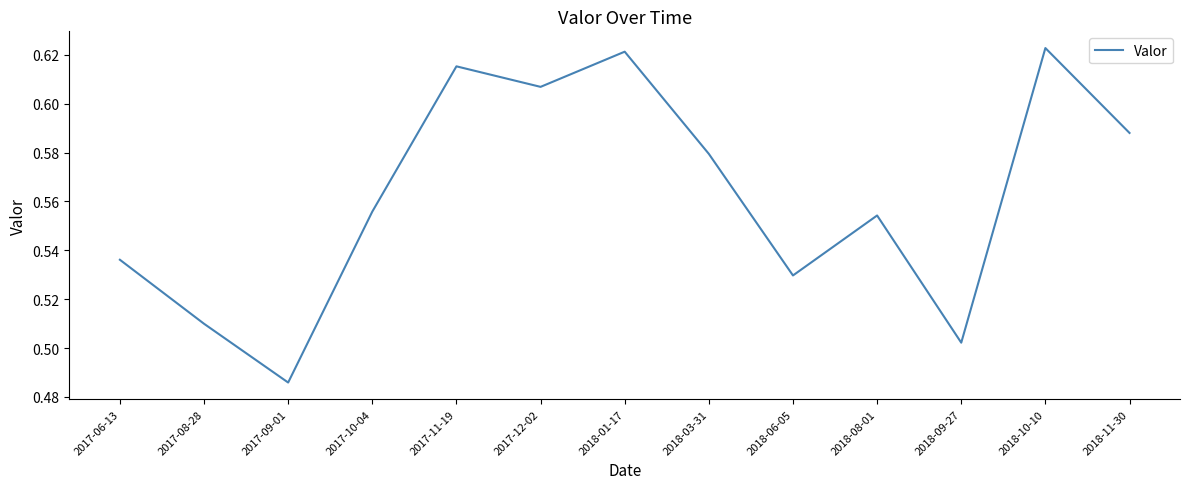

Rank the categories by value from highest to lowest.

2018-10-10, 2018-01-17, 2017-11-19, 2017-12-02, 2018-11-30, 2018-03-31, 2017-10-04, 2018-08-01, 2017-06-13, 2018-06-05, 2017-08-28, 2018-09-27, 2017-09-01